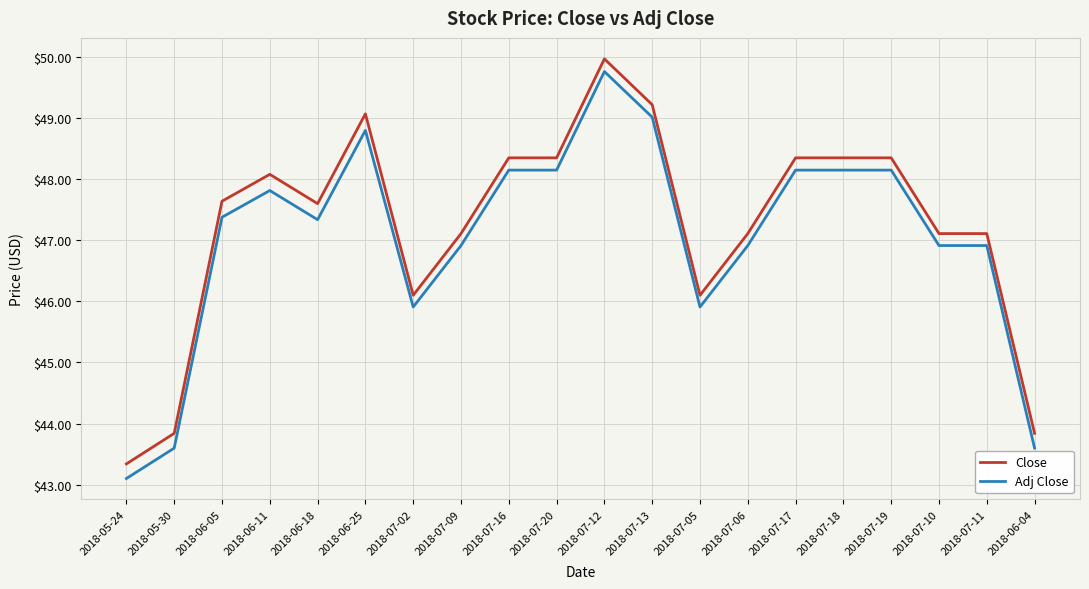

True or false: Close and Adj Close intersect in this chart.

False